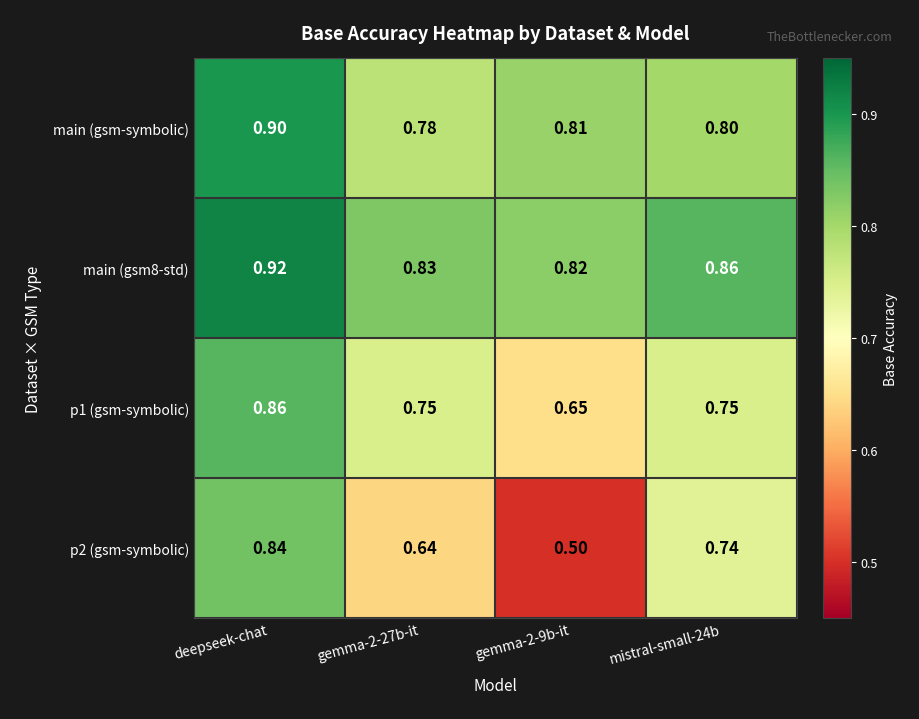

Is the value of main (gsm-symbolic) at deepseek-chat greater than the value of p1 (gsm-symbolic) at deepseek-chat?

Yes